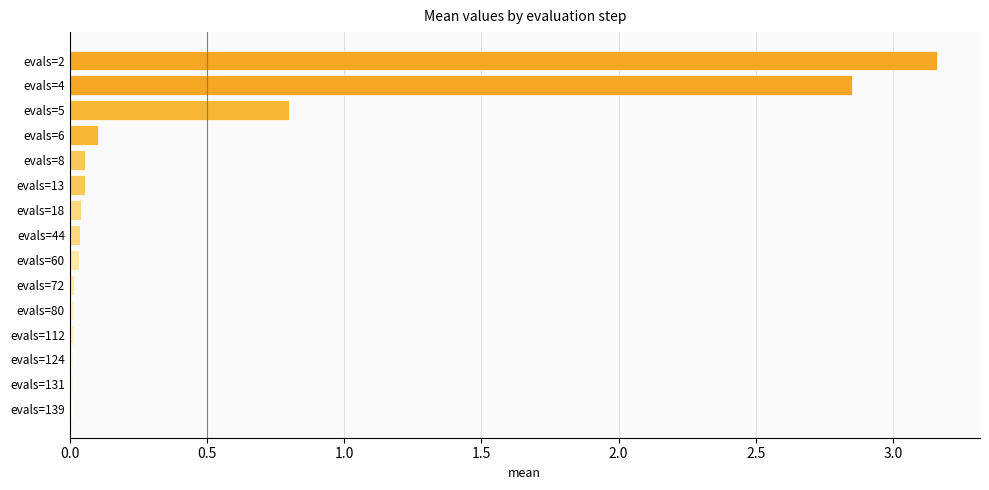

True or false: the data shows 0.0 at evals=112.

True